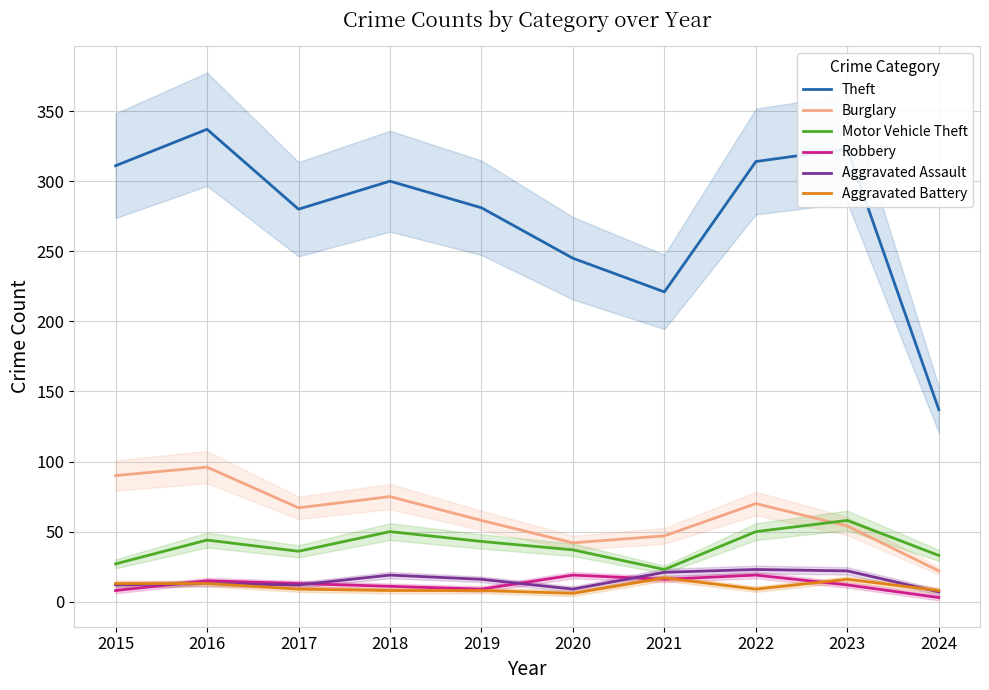

At which category is the sum across all series the highest?

2016